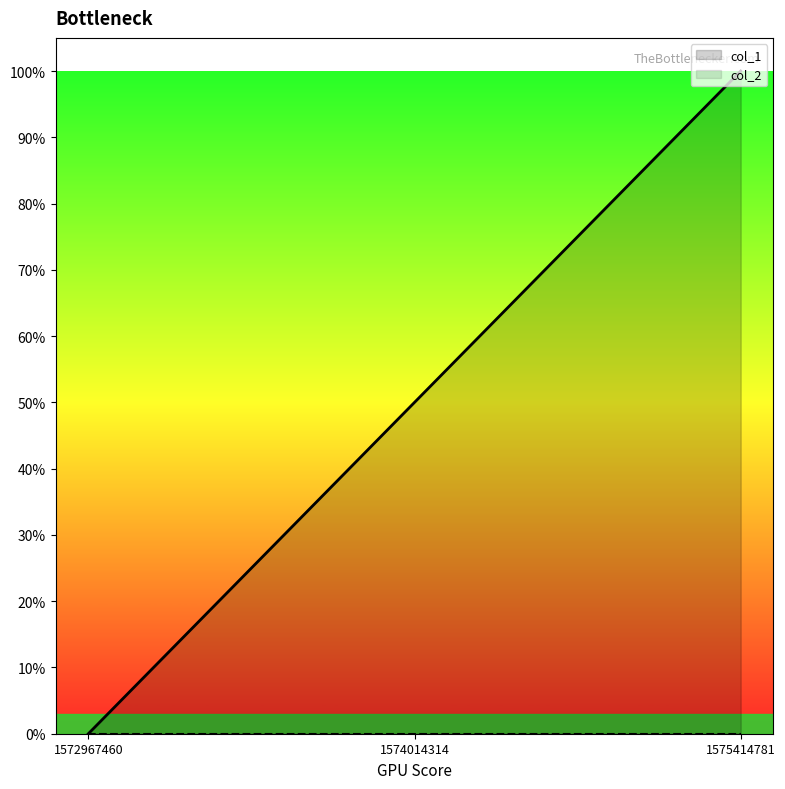

What is the maximum value shown in the chart?

1.0